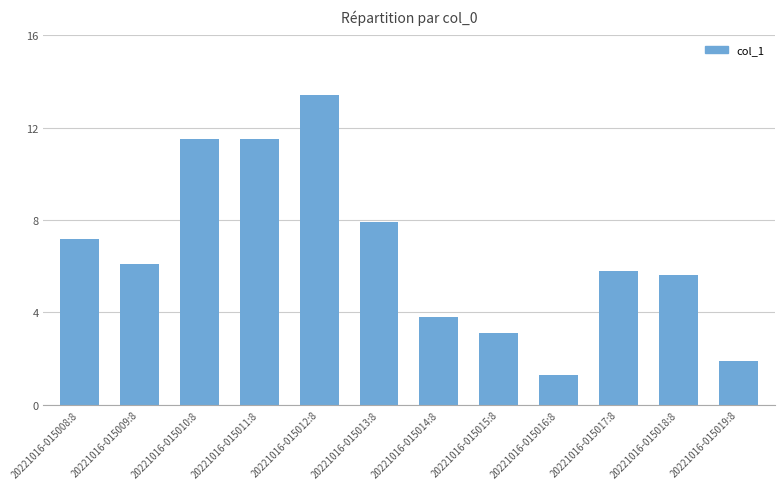

What is the difference between the values at 20221016-015015:8 and 20221016-015016:8?

1.8